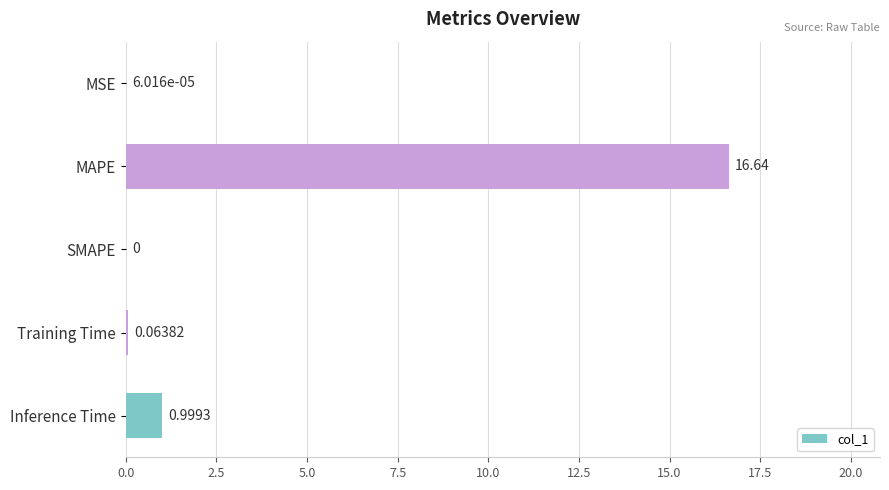

What is the change in value from MSE to Inference Time?

+1.0